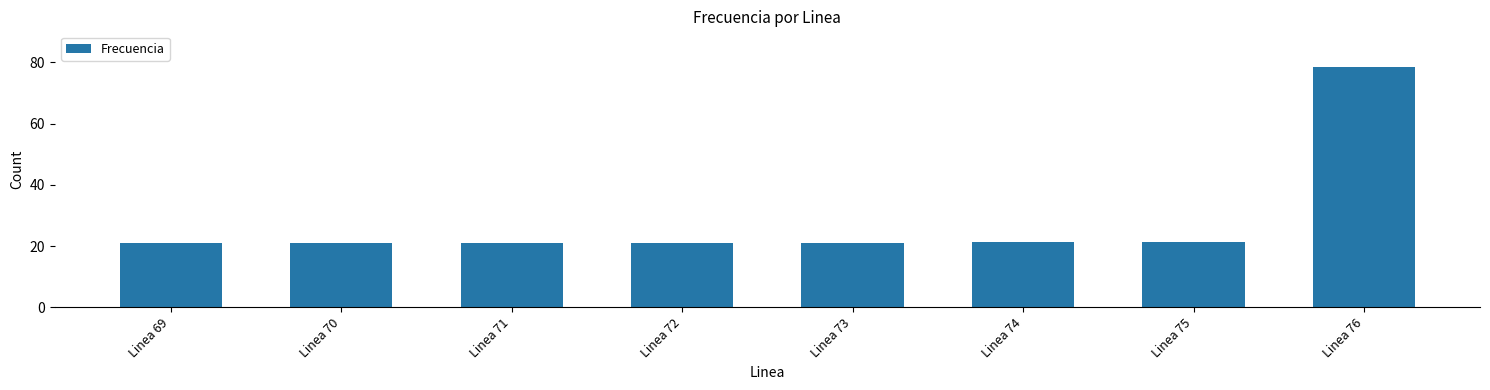

Read the value at Linea 70.

21.1